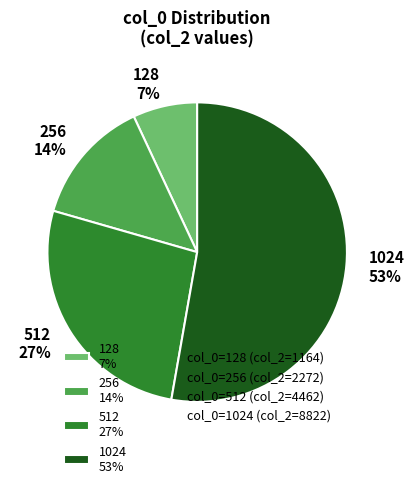

Between 128 7% and 512 27%, which is larger?

512 27%